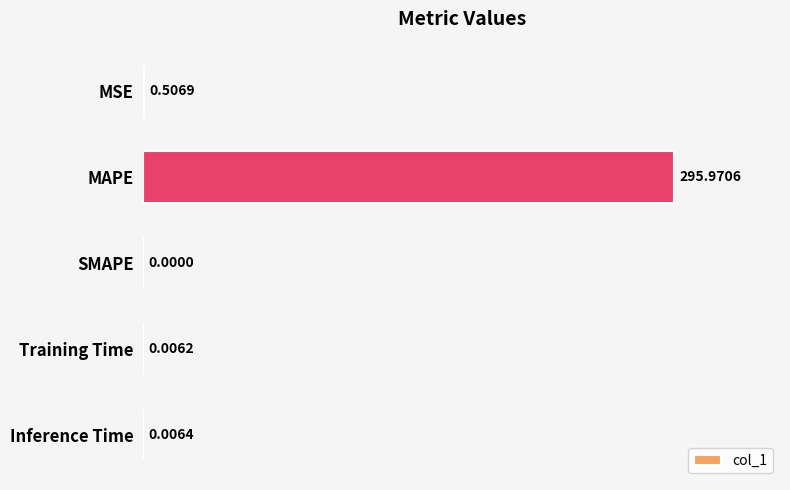

What is the maximum value shown in the chart?

296.0